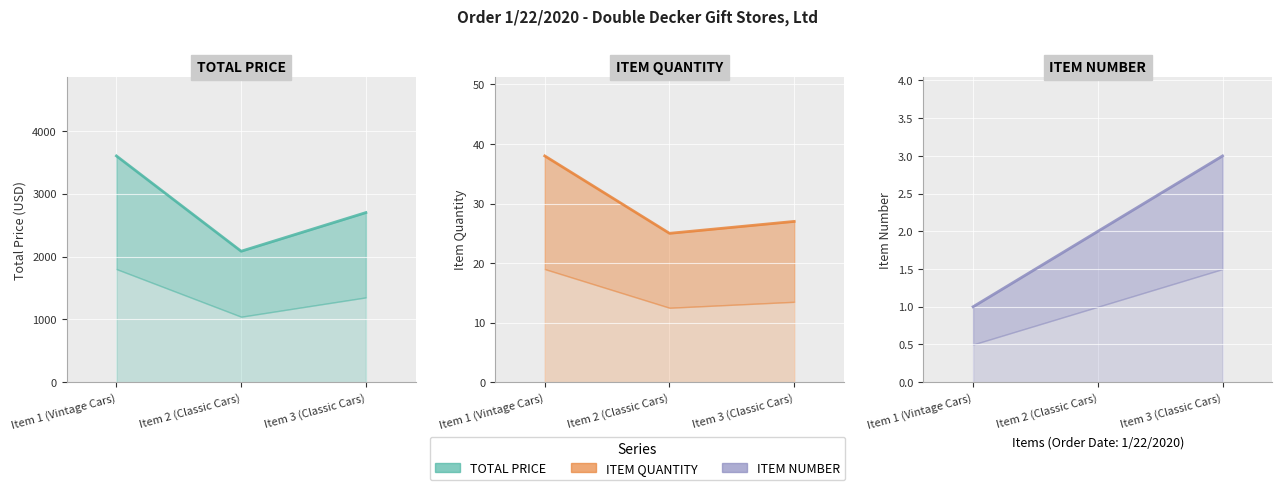

Reading left to right, extract all data points from this chart.

TOTAL PRICE: 3602.0	2084.8	2700.0
ITEM QUANTITY: 38.0	25.0	27.0
ITEM NUMBER: 1.0	2.0	3.0